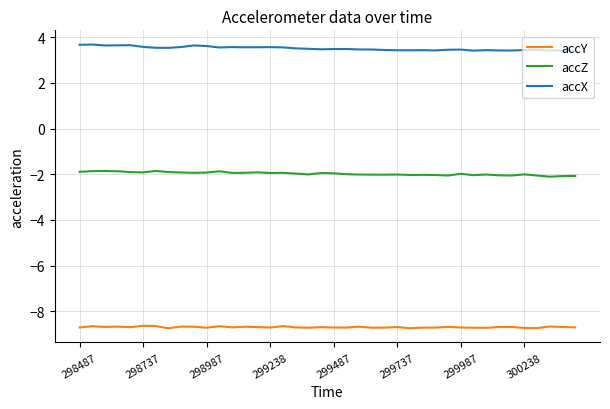

Rank the series by their maximum value, from lowest to highest.

accY, accZ, accX